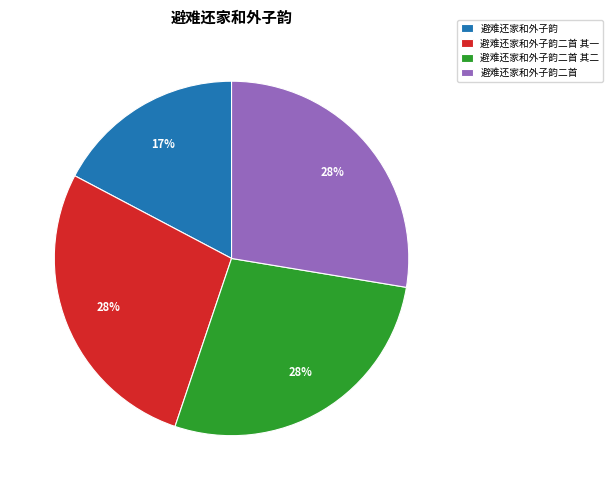

Count the number of slices in the pie.

4